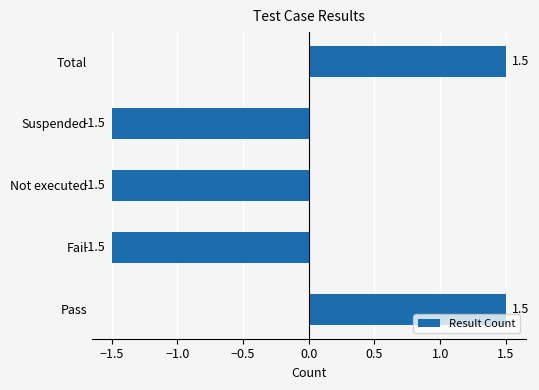

Between Pass and Suspended, which is larger?

Pass